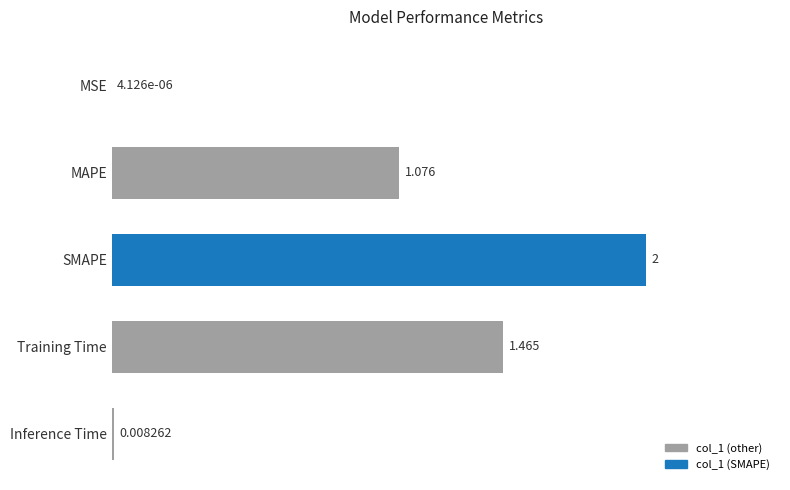

How many series are shown in this chart?

1